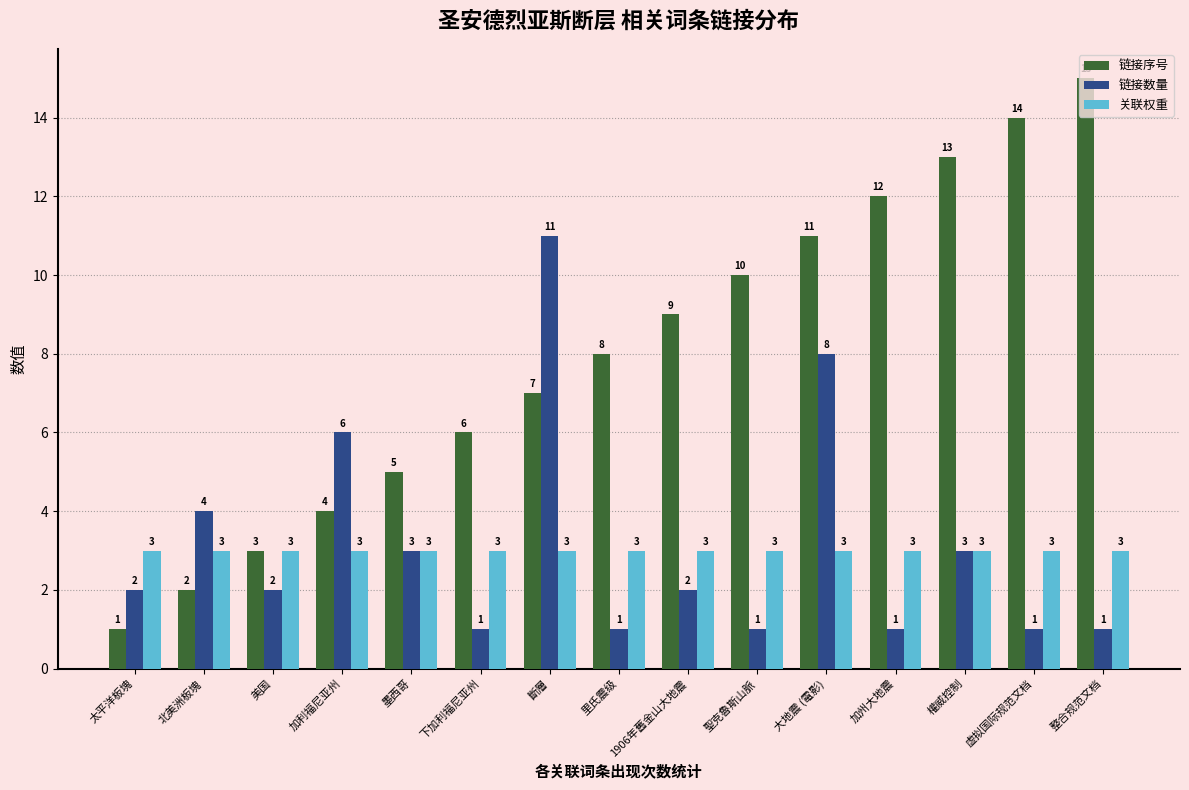

At which label is 链接序号 closest to 8?

里氏震级